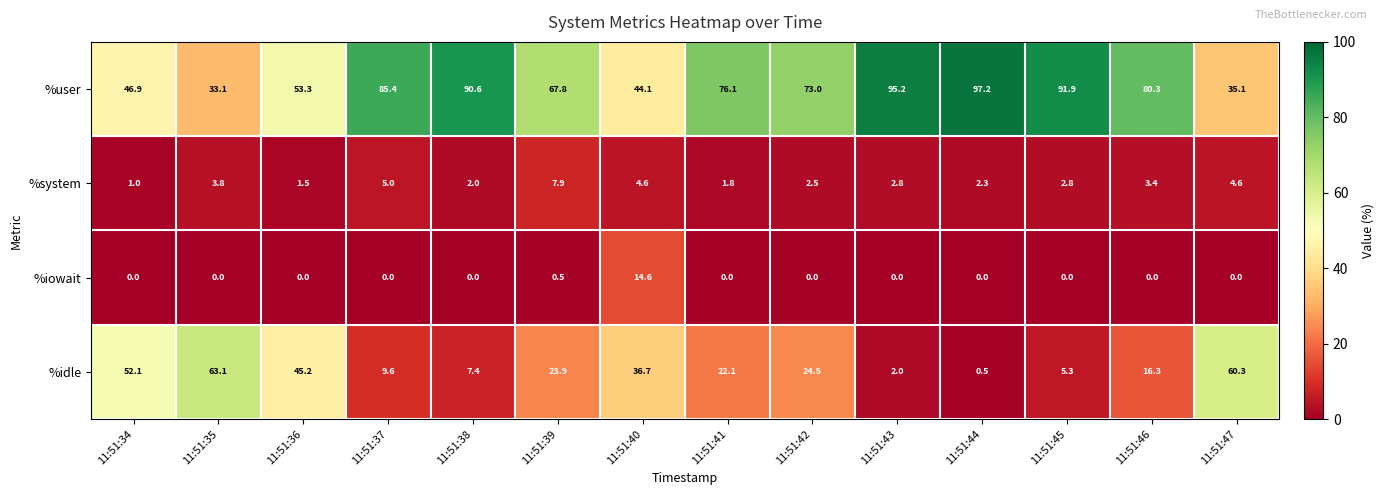

What is the sum of the %idle values at 11:51:41 and 11:51:43?

24.1